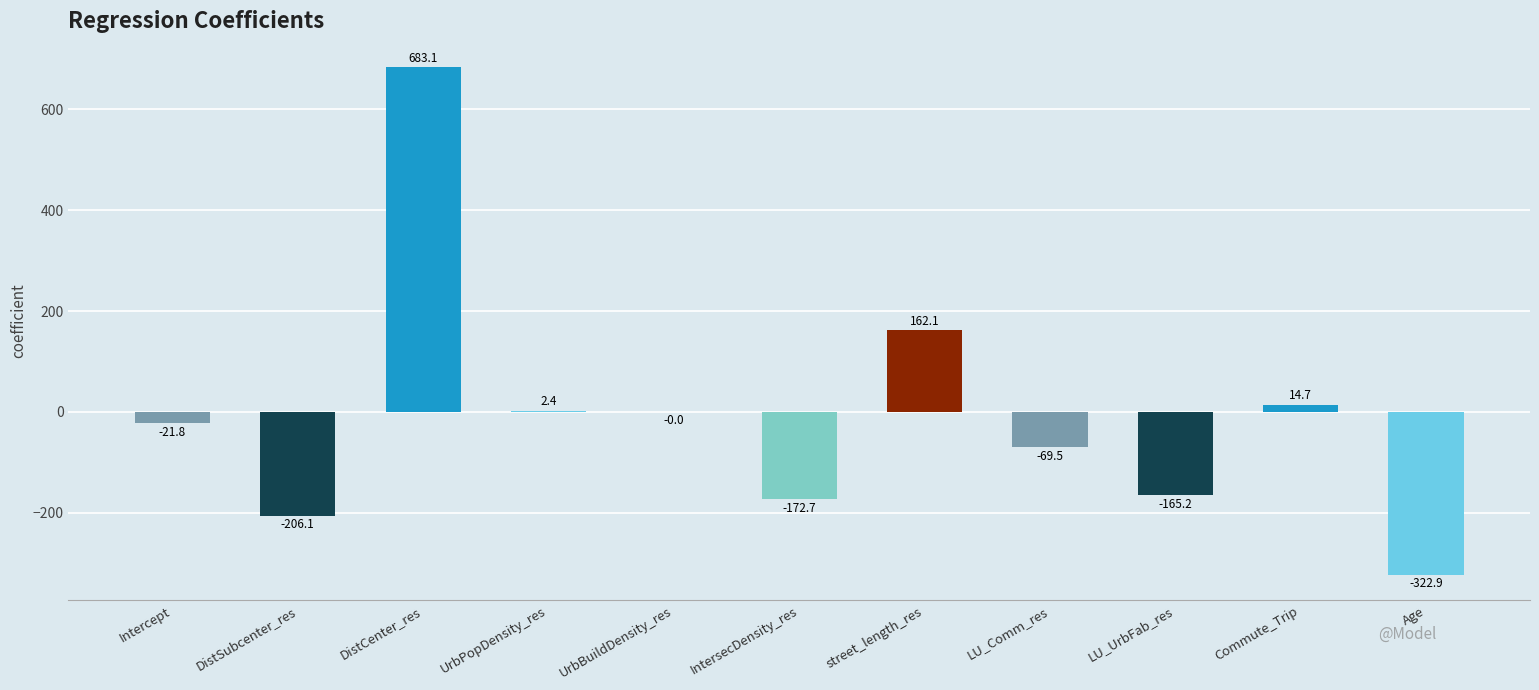

What is the sum of the values at IntersecDensity_res and UrbBuildDensity_res?

-172.7